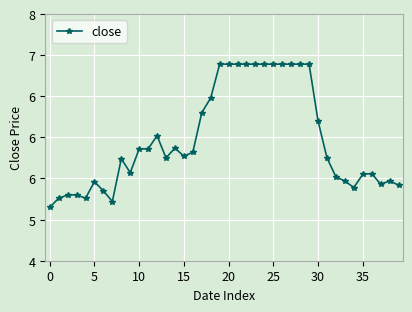

Is this an area chart (filled region under the line)?

No